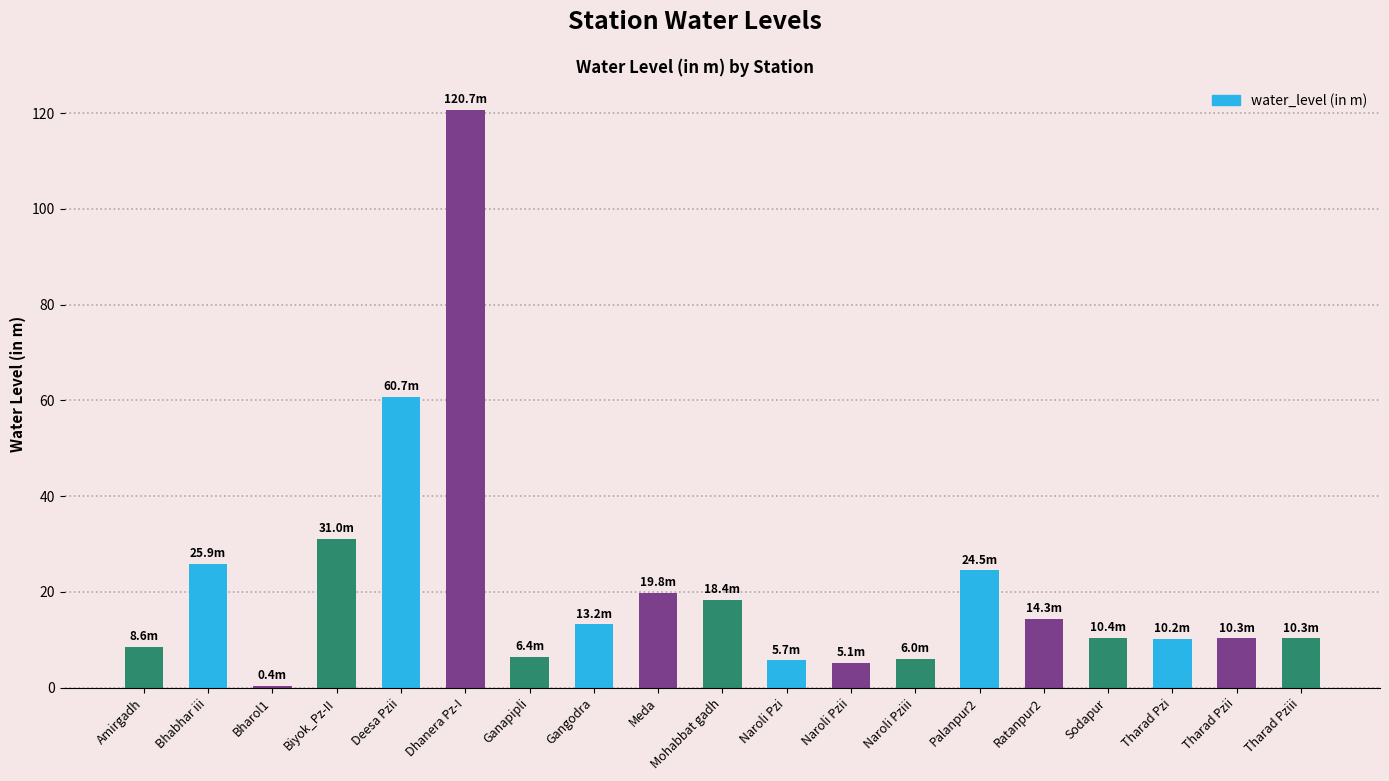

How many data points does each series have?

19